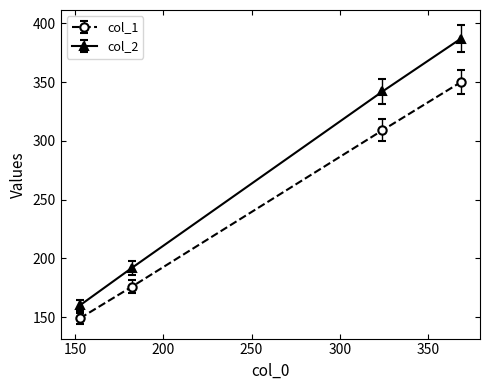

True or false: col_2 and col_1 cross at least once.

False